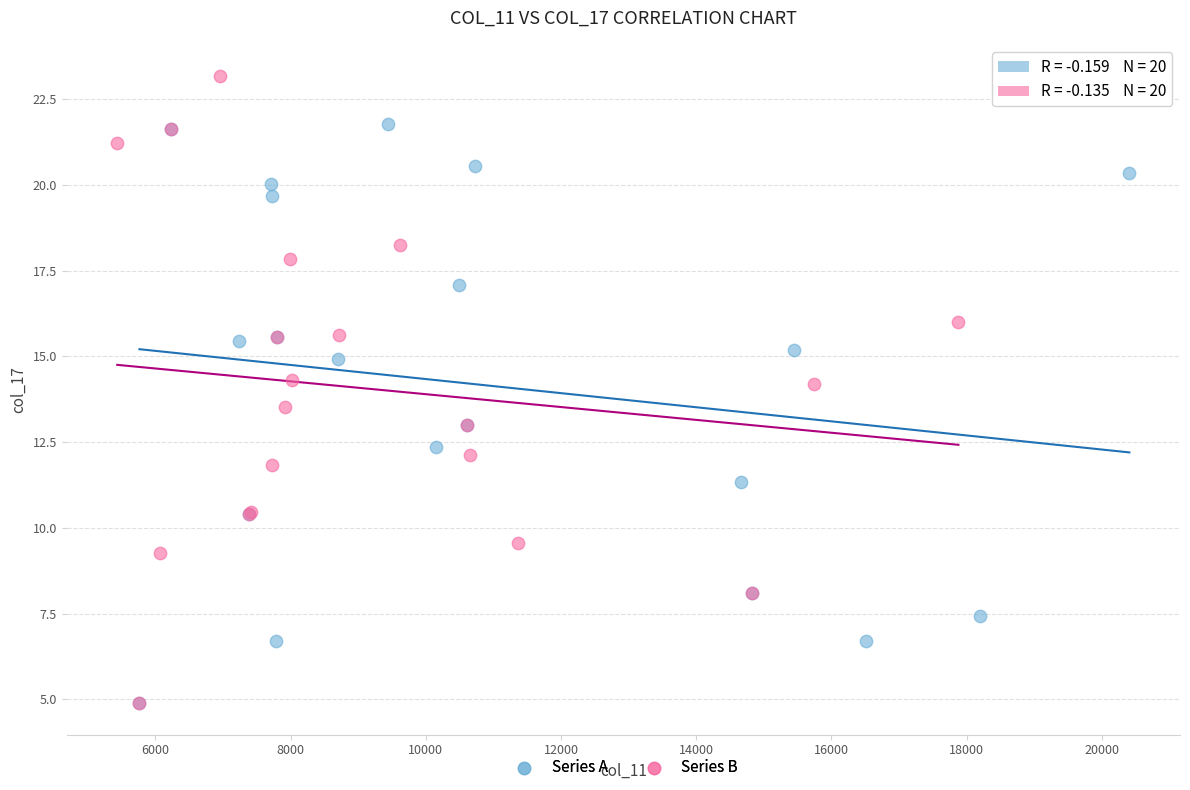

Which series has the widest spread of Y values?

Series B